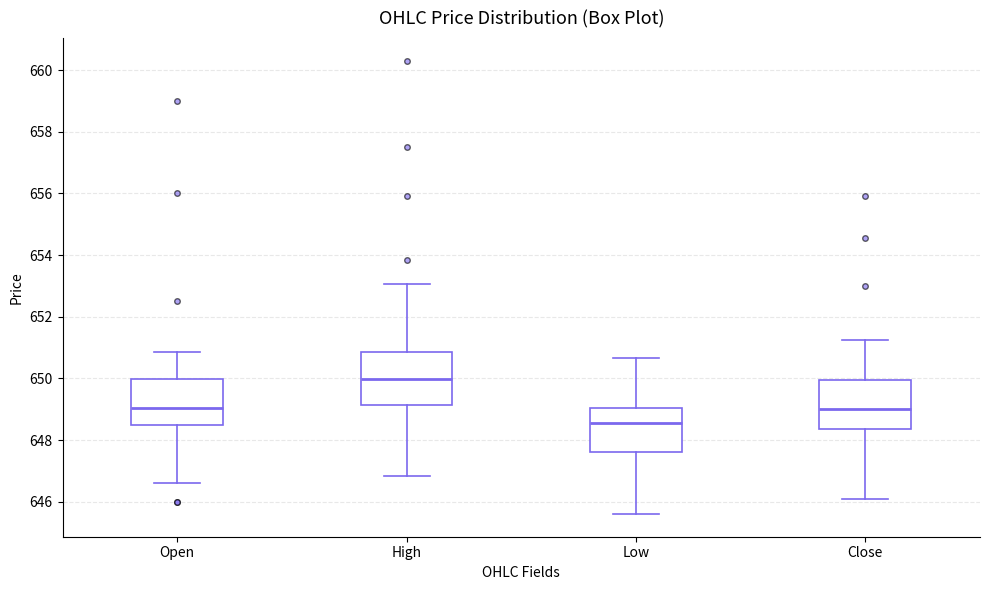

Reading left to right, read every box against the y-axis: the position of its median line, the range the box covers, and the ends of its whiskers. The values are not printed on the chart, so give them approximately, as read against the axis.

Open: median 649.0, box 648.4 to 650.0, whiskers 646.6 to 650.8
High: median 650.0, box 649.2 to 650.8, whiskers 646.8 to 653.0
Low: median 648.6, box 647.6 to 649.0, whiskers 645.6 to 650.6
Close: median 649.0, box 648.4 to 650.0, whiskers 646.2 to 651.2